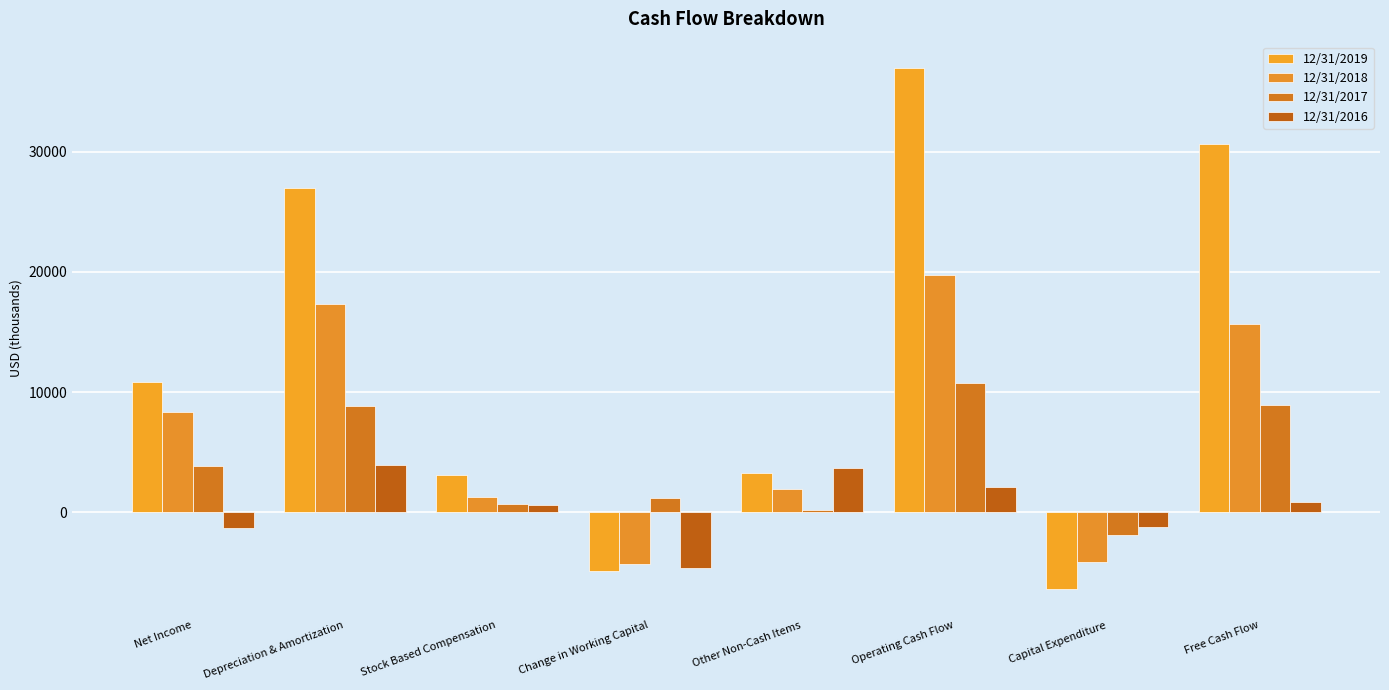

What is the label of the 4th bar from the left?

Change in Working Capital